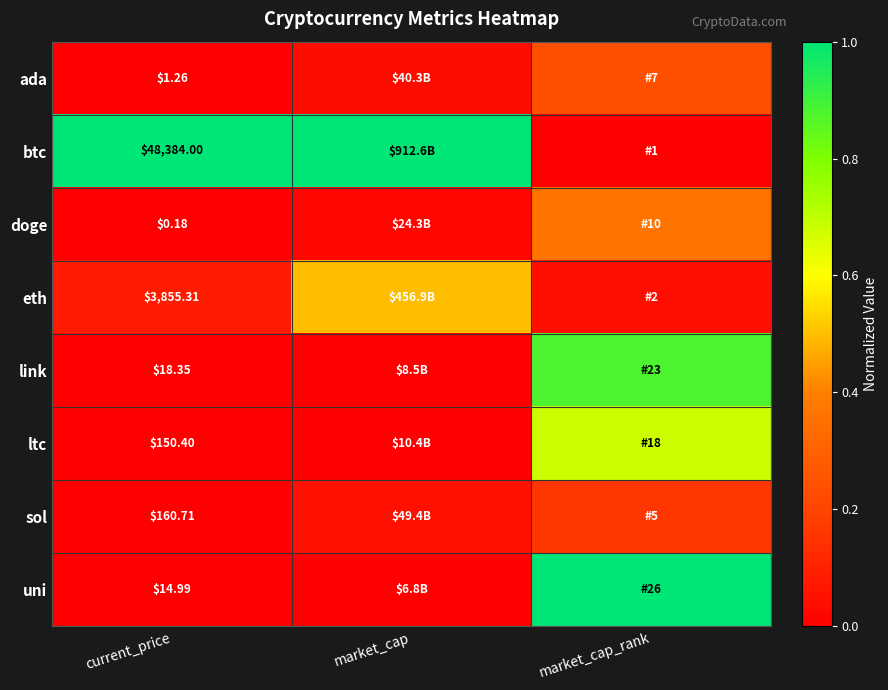

List the labels in order of uni value, largest first.

market_cap_rank, current_price, market_cap